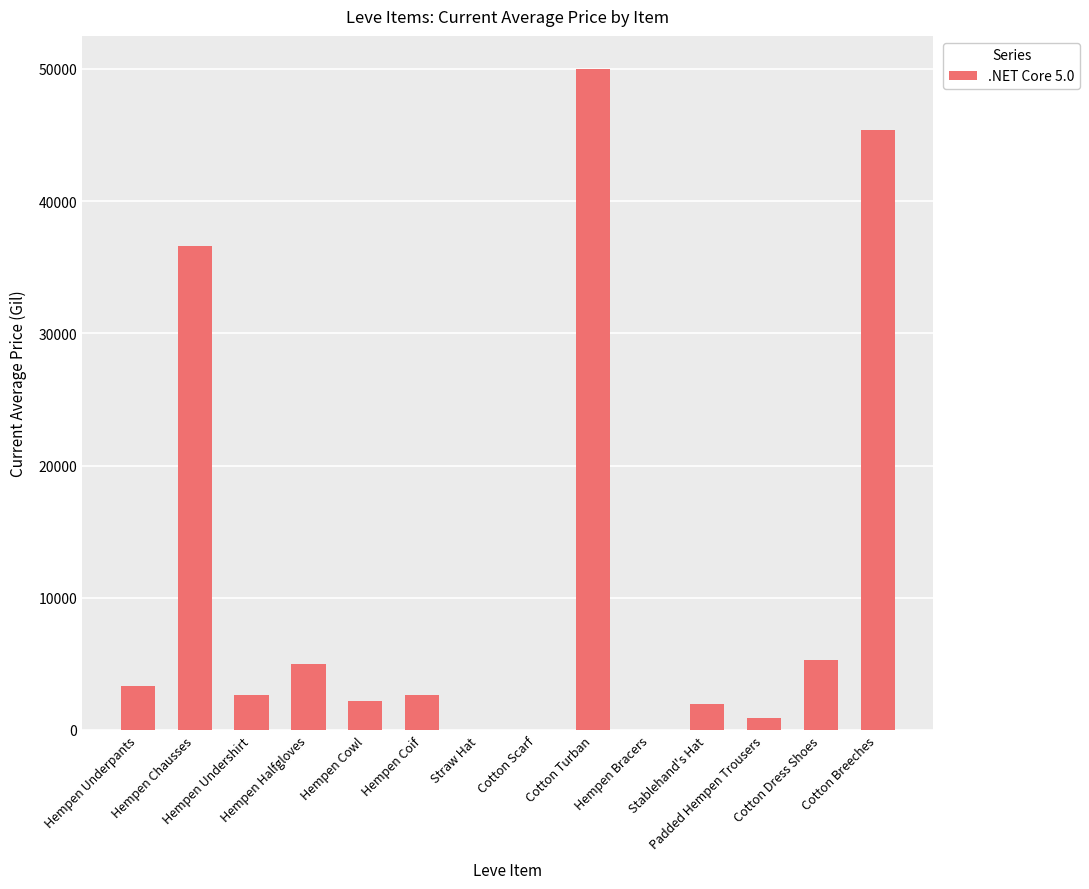

What is the sum of all values?

155989.3